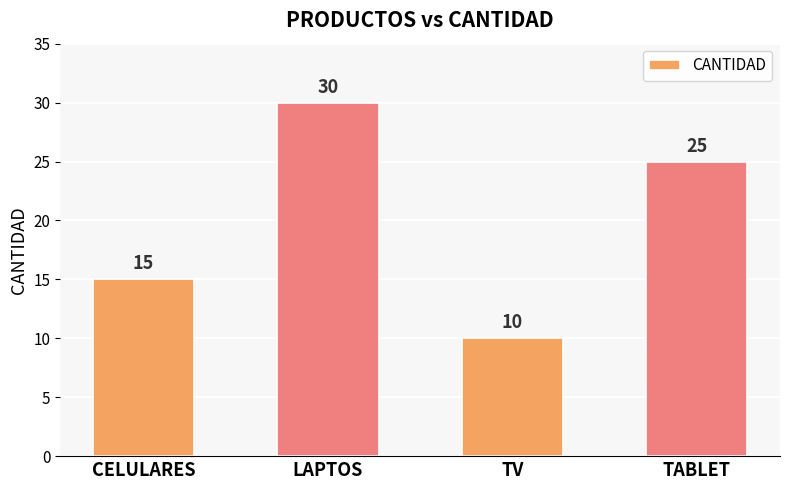

Reading left to right, list all the values displayed in this chart.

15	30	10	25